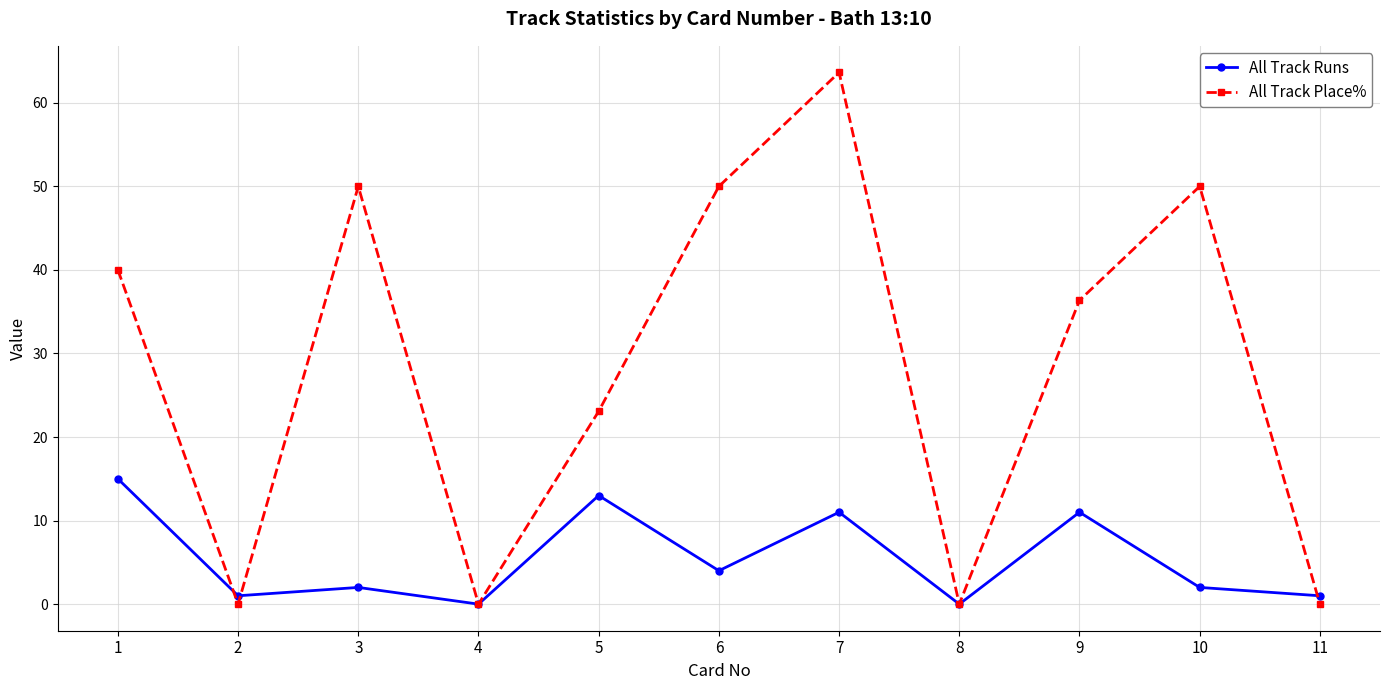

In All Track Place%, how many points are lower than both neighbors (excluding endpoints)?

3